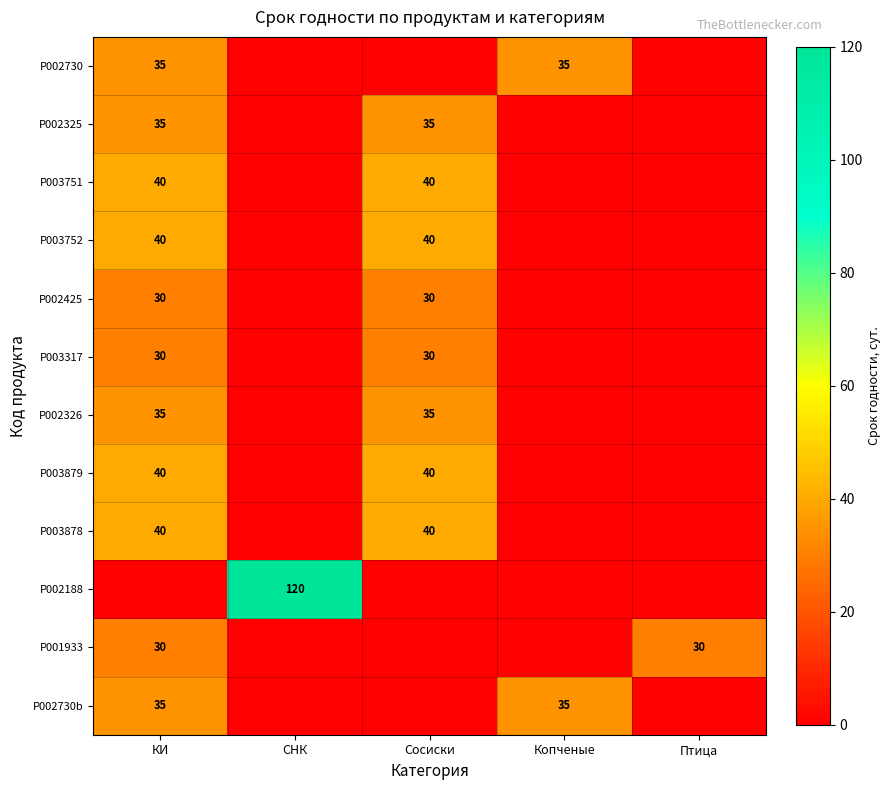

Is the value of P002325 at Сосиски greater than the value of P001933 at Птица?

Yes